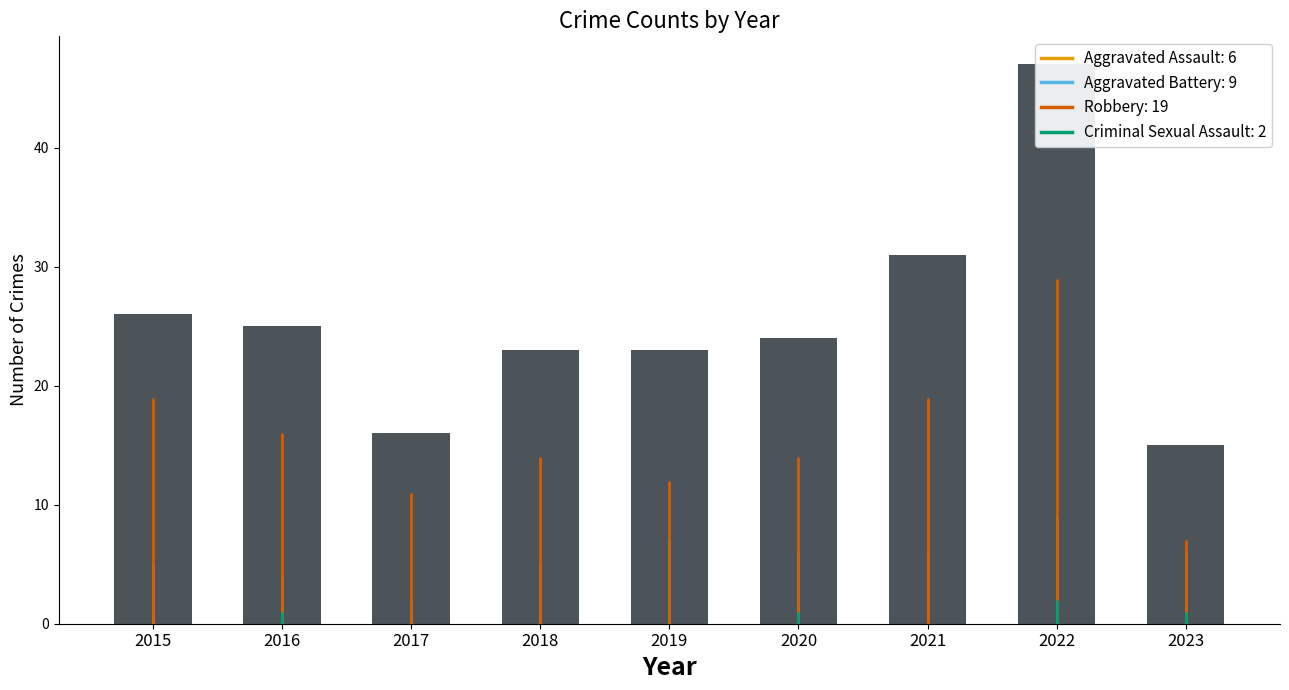

What is the change in value from 2018 to 2022?

+24